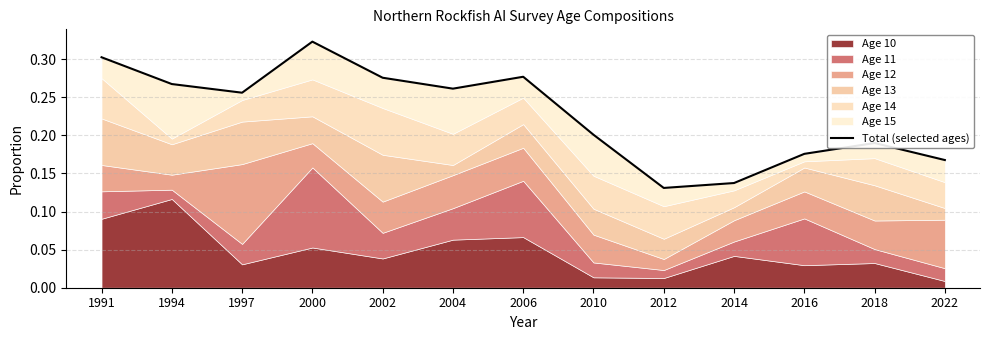

What is the maximum value shown in the chart?

0.3